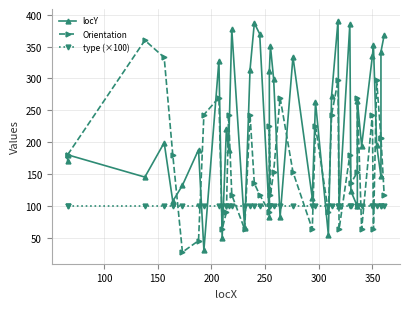

In Orientation, how many points are higher than both neighbors (excluding endpoints)?

12